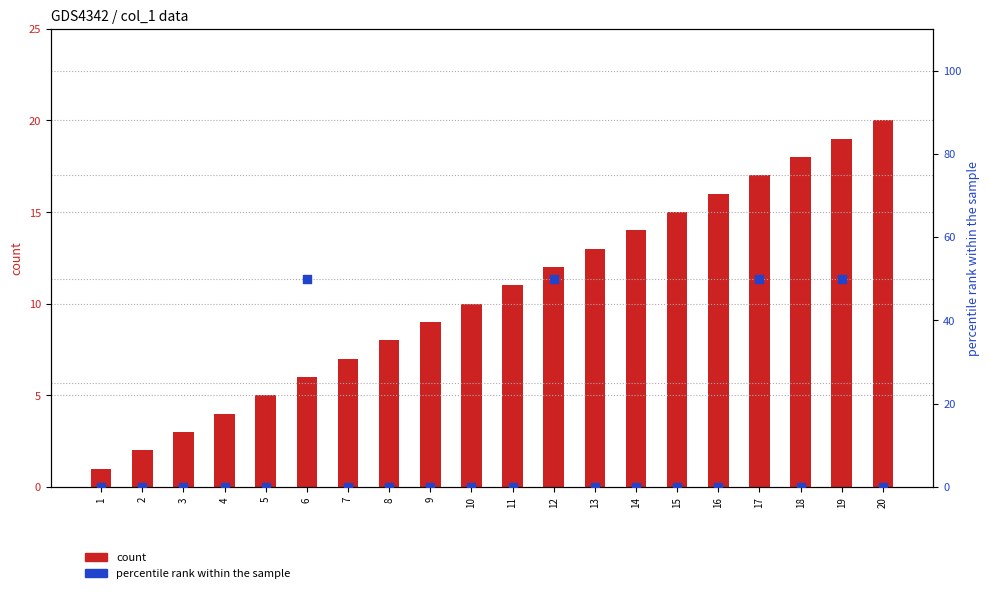

What are all the series names shown in the legend?

count, percentile rank within the sample